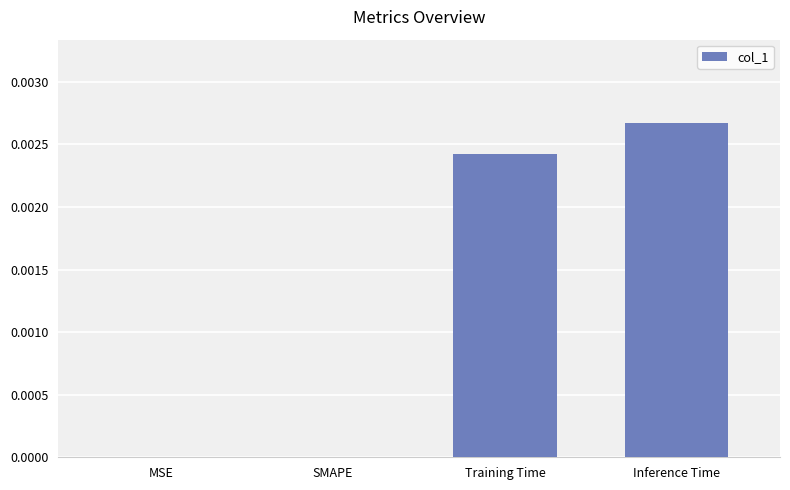

Between SMAPE and Inference Time, which is larger?

Inference Time